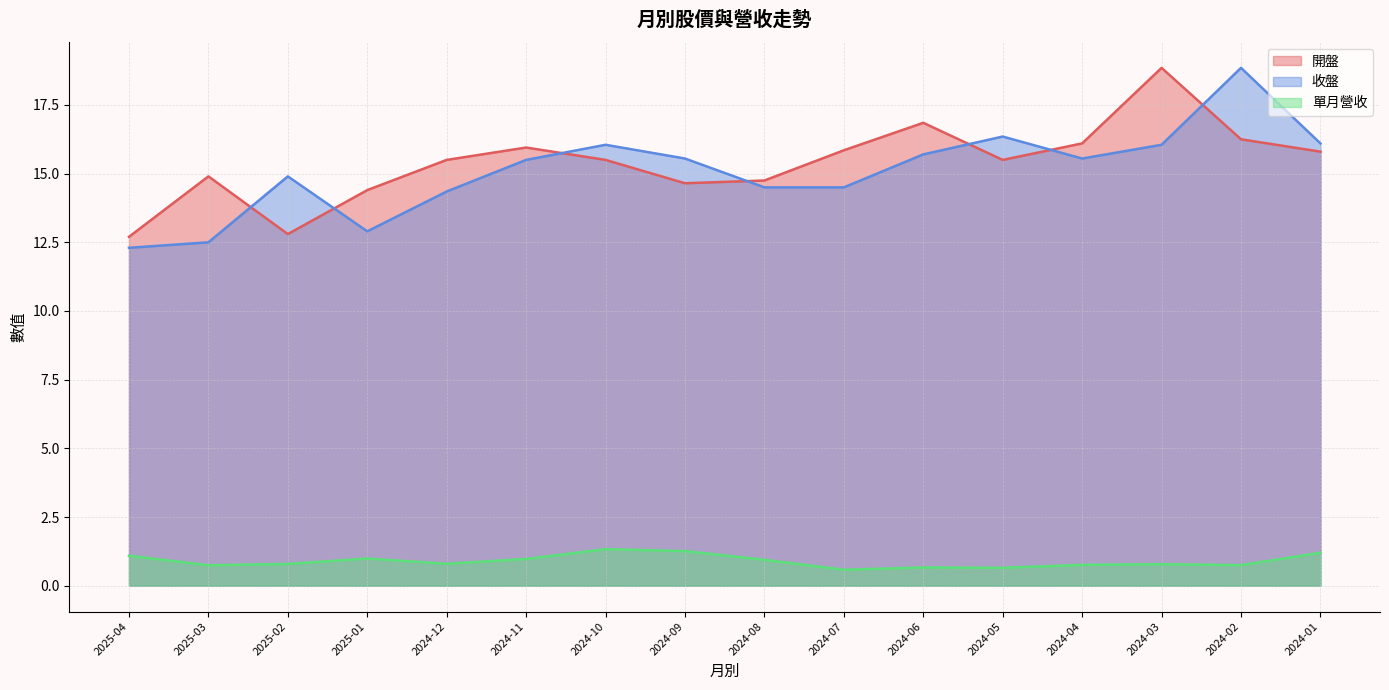

Reading left to right, transcribe all the data shown in this chart.

開盤: 12.7	14.9	12.8	14.4	15.5	15.9	15.5	14.7	14.8	15.8	16.9	15.5	16.1	18.9	16.2	15.8
收盤: 12.3	12.5	14.9	12.9	14.3	15.5	16.1	15.6	14.5	14.5	15.7	16.4	15.6	16.1	18.9	16.1
單月營收: 1.1	0.7	0.8	1.0	0.8	1.0	1.3	1.3	0.9	0.6	0.7	0.7	0.8	0.8	0.7	1.2